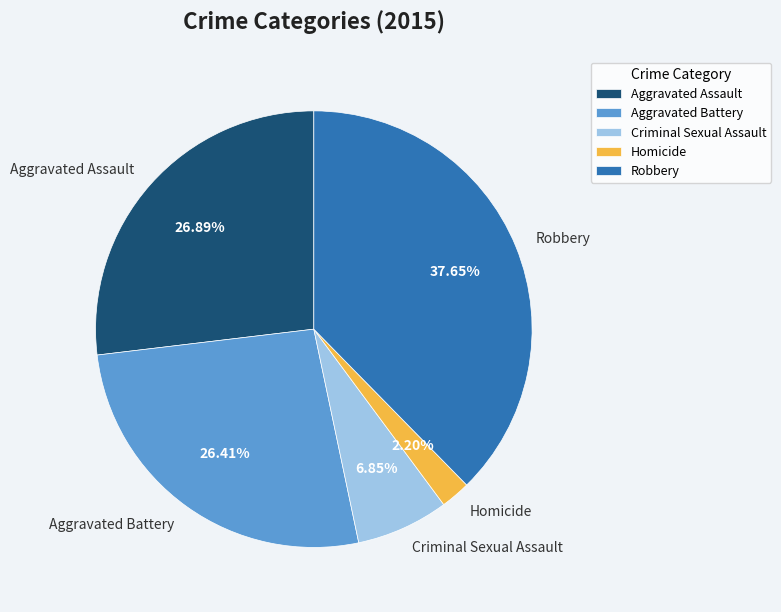

What percentage is the Aggravated Battery slice, to the nearest percent?

26%